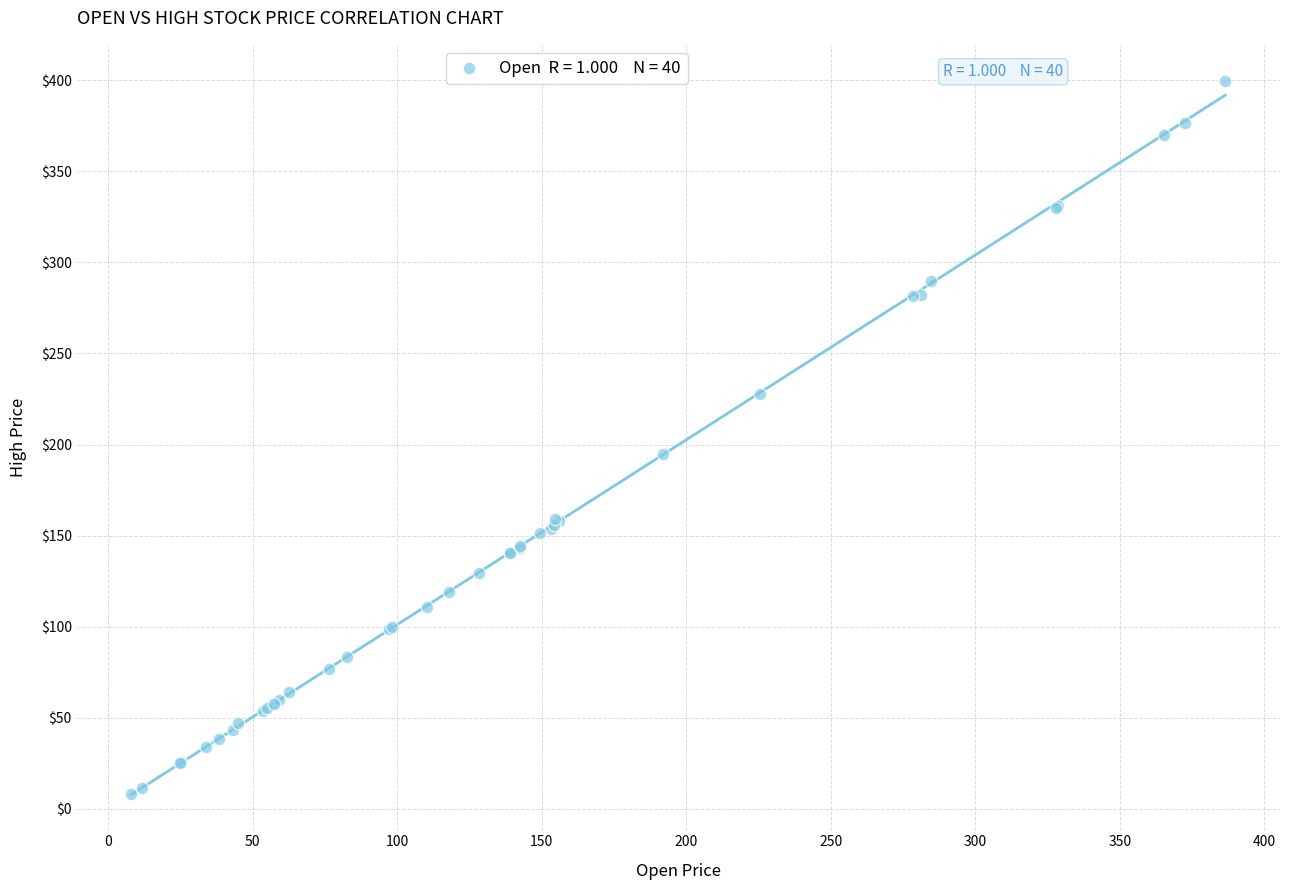

What Y value in the scatter plot is closest to 203?

194.7